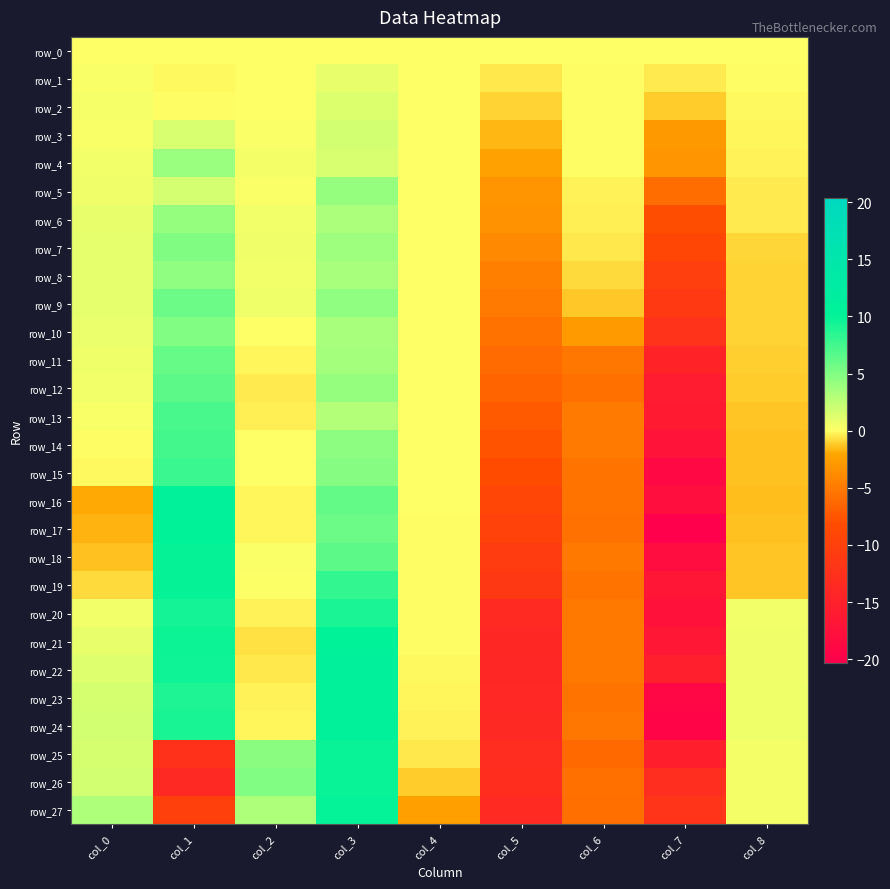

What is the average value of the row_26 series?

-3.3